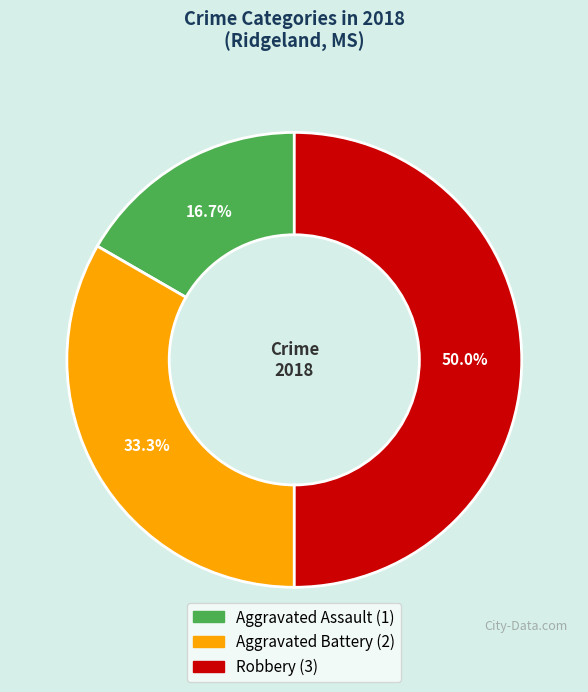

What is the ratio of the value at Aggravated Assault to the value at Robbery?

0.3